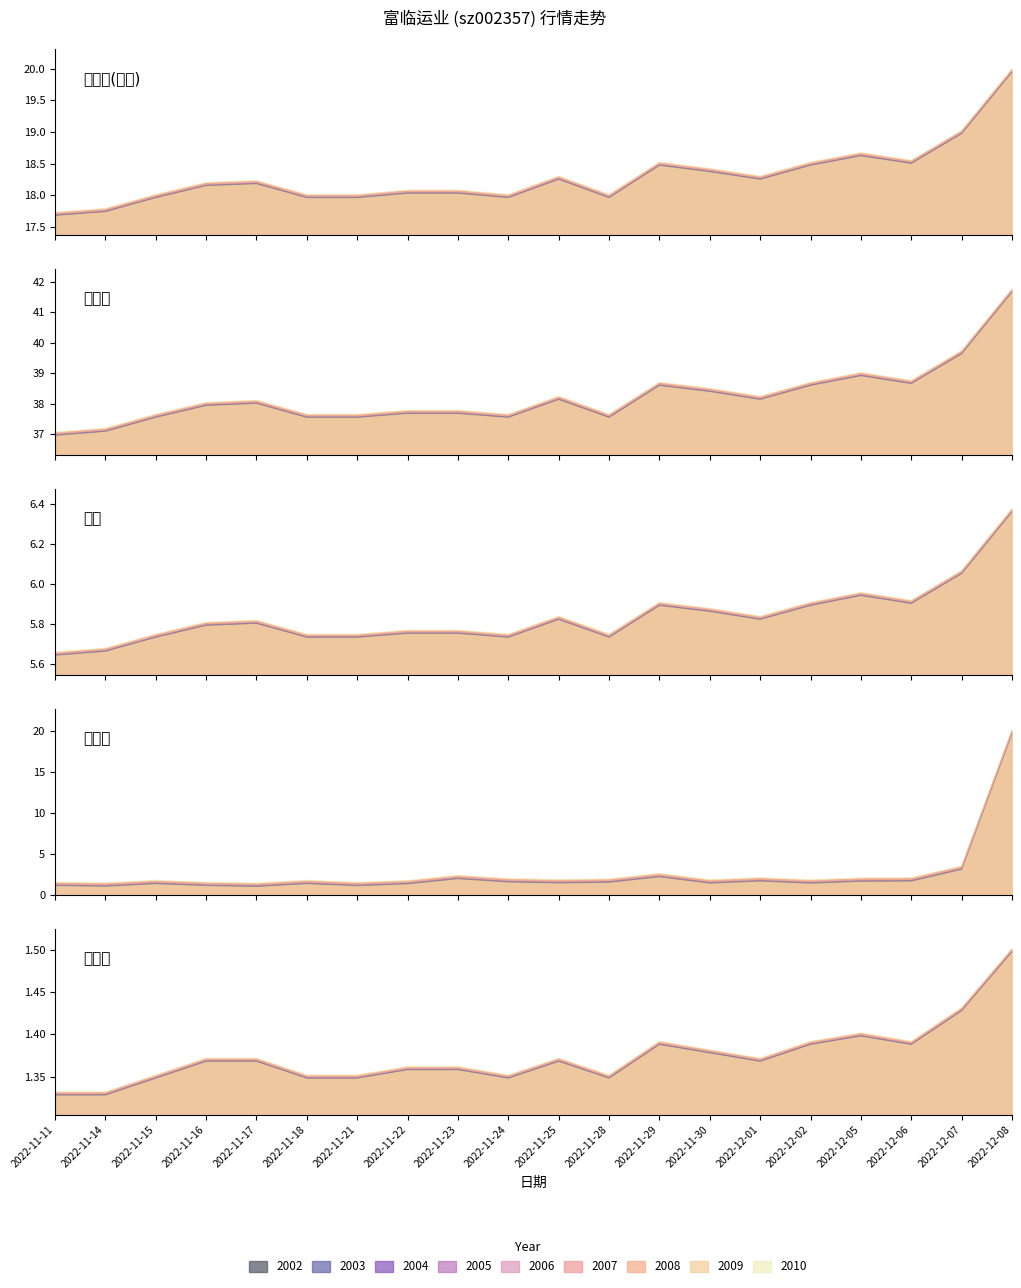

Which series has the widest spread of values?

涨跌幅%